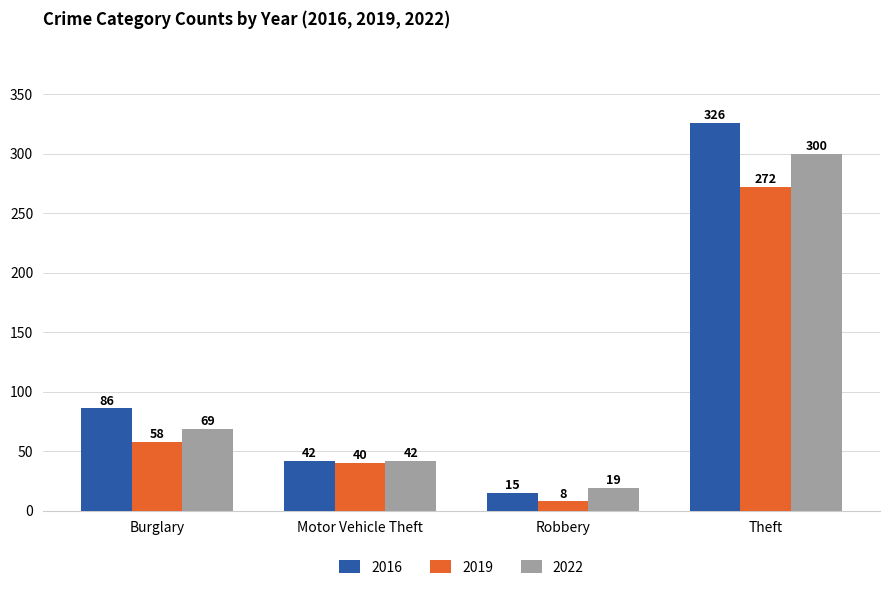

How many bars are there in each group?

3